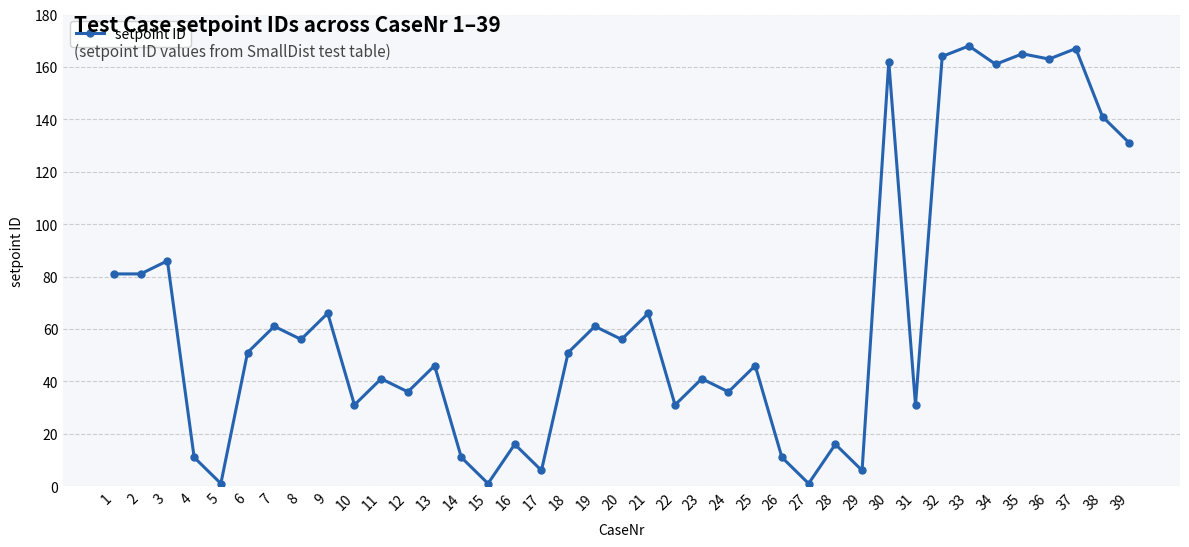

What is the ratio of the value at 18 to the value at 37?

0.3